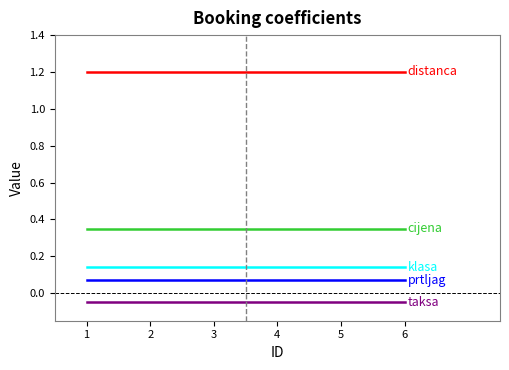

What is the total value across all series at 2?

1.7